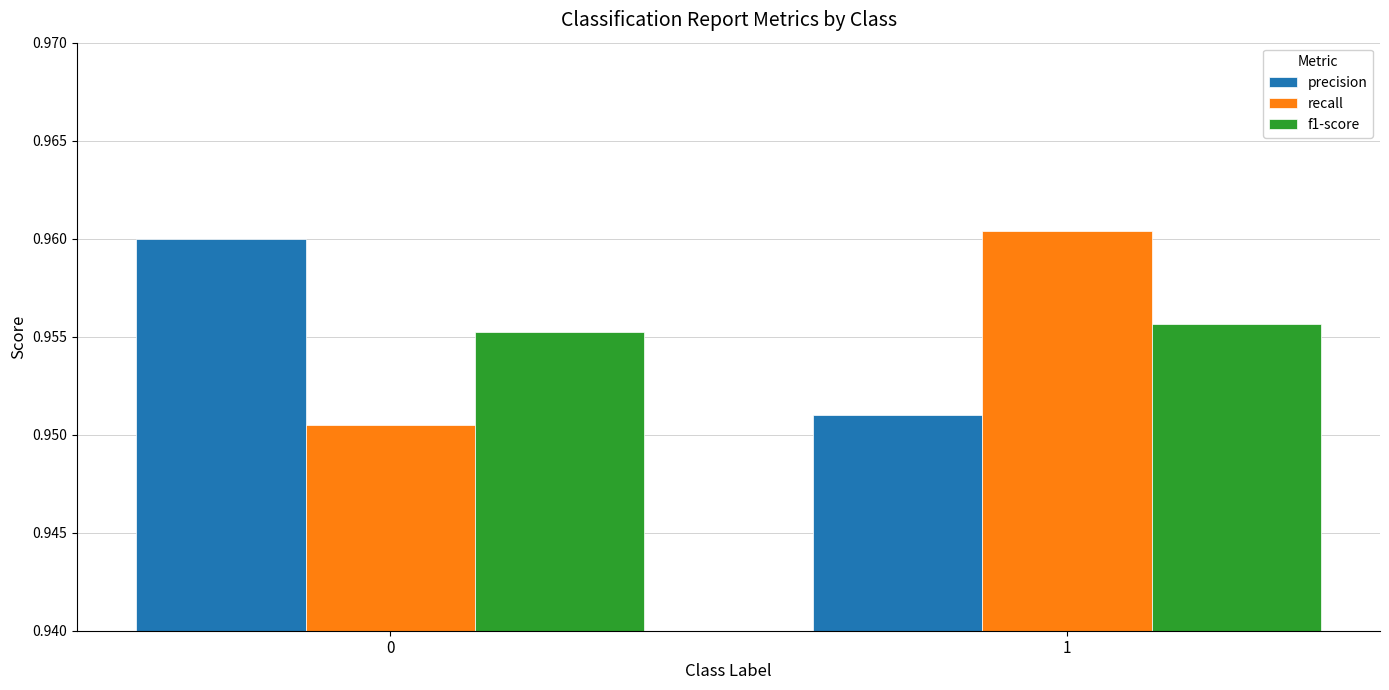

The value of precision at 0 is 1.4. True or false?

False